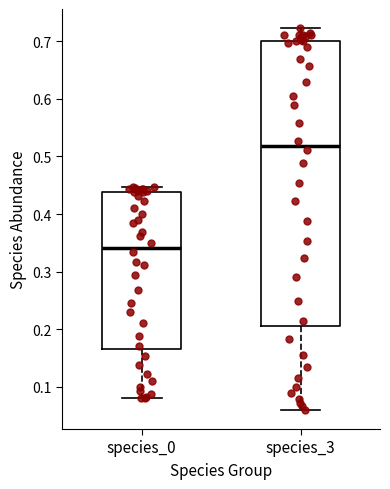

Where does the upper whisker of the box for species_3 end on the y-axis? The values are not printed on the chart, so give them approximately, as read against the axis.

0.72